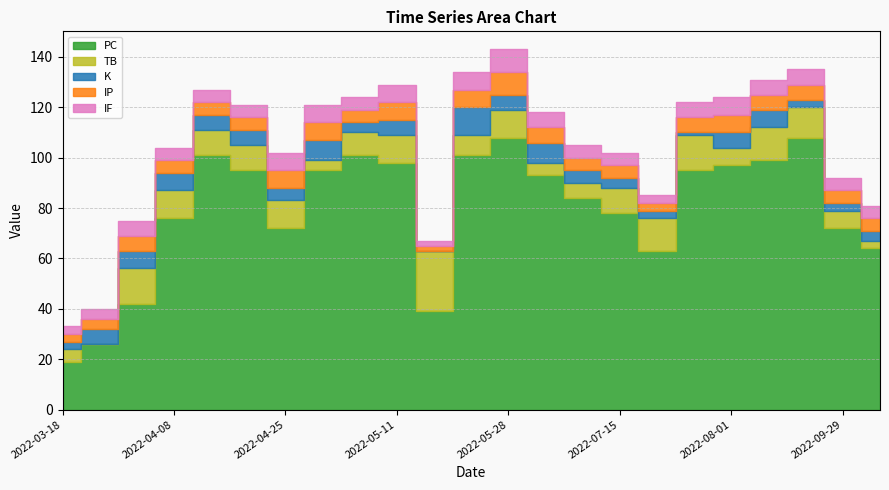

At which category does IF reach its first local peak?

2022-04-02